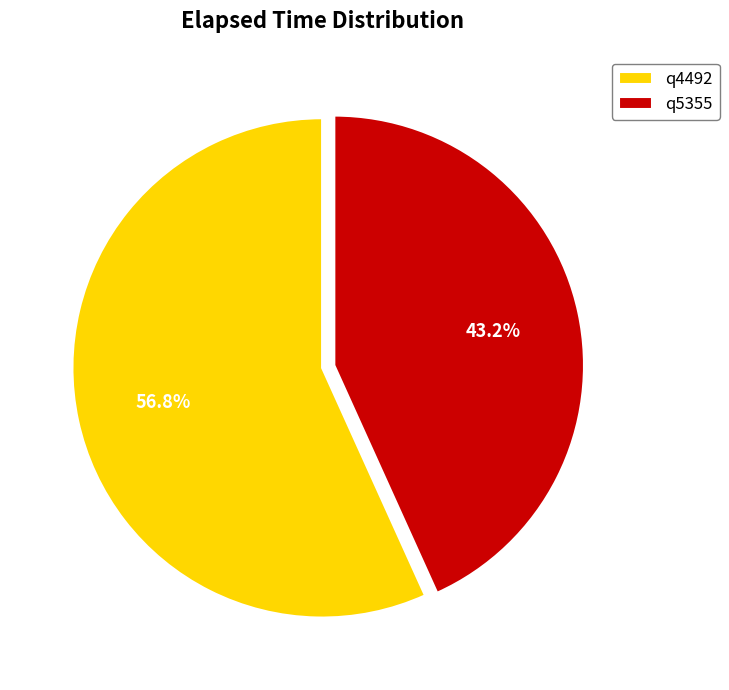

How many segments does this pie chart have?

2